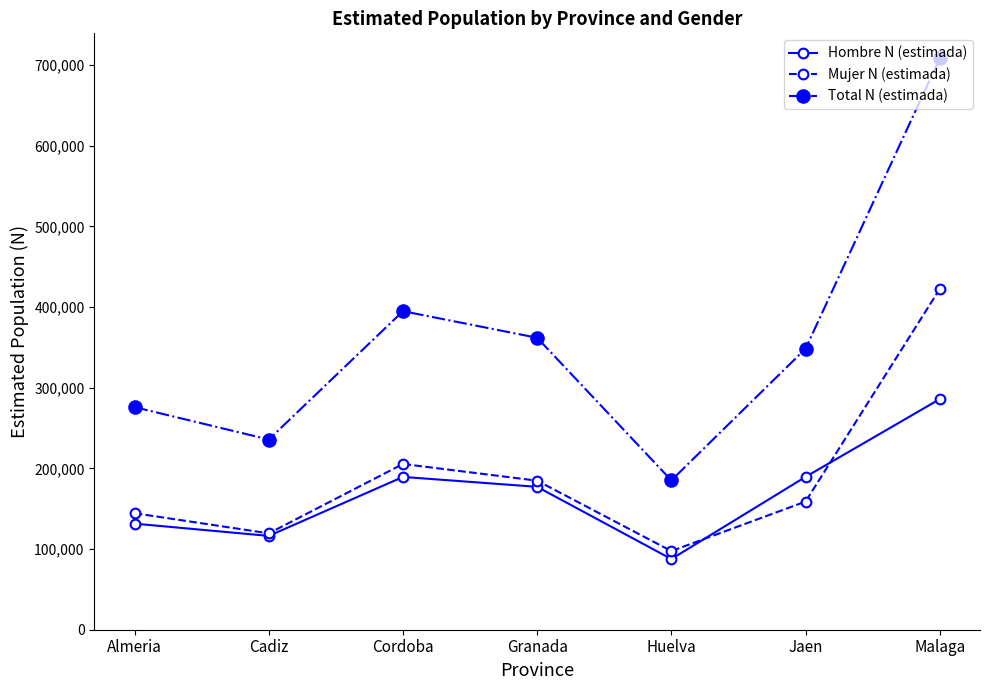

Read the Mujer N (estimada) value at Jaen, to the nearest 100.

158900